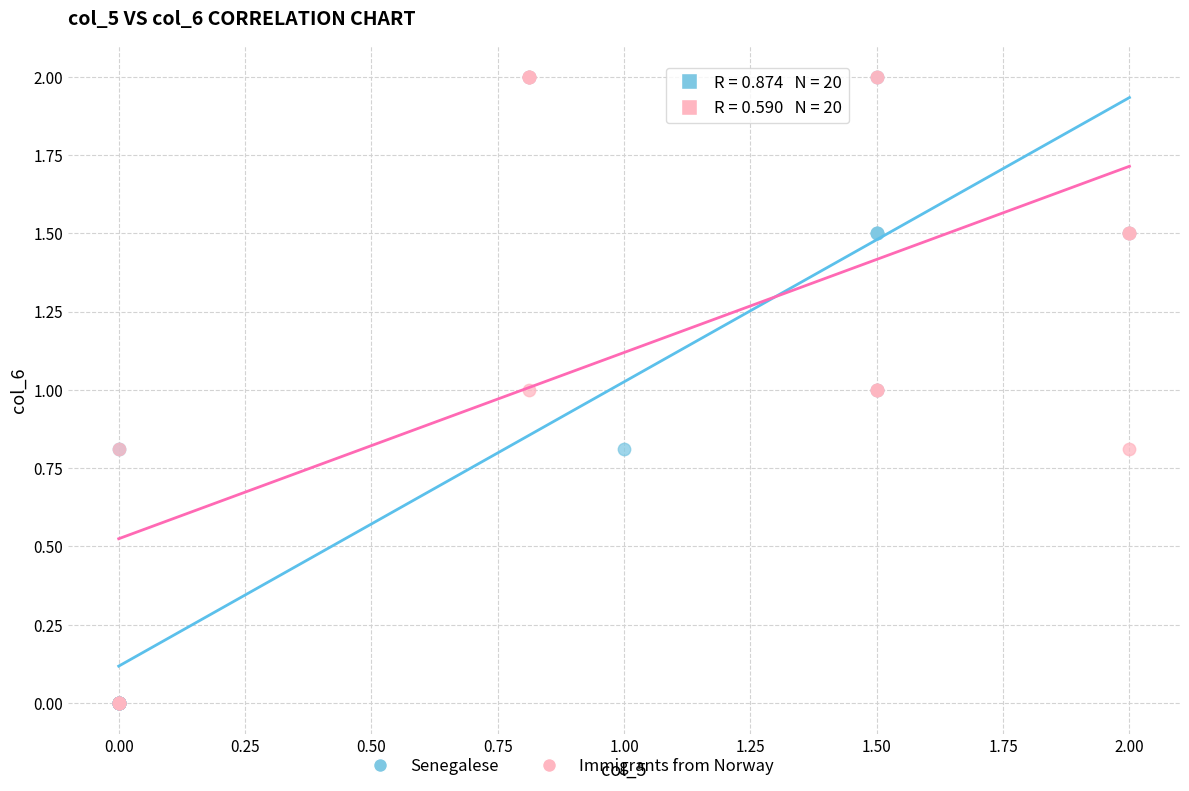

What are all the series names shown in the legend?

Senegalese, Immigrants from Norway